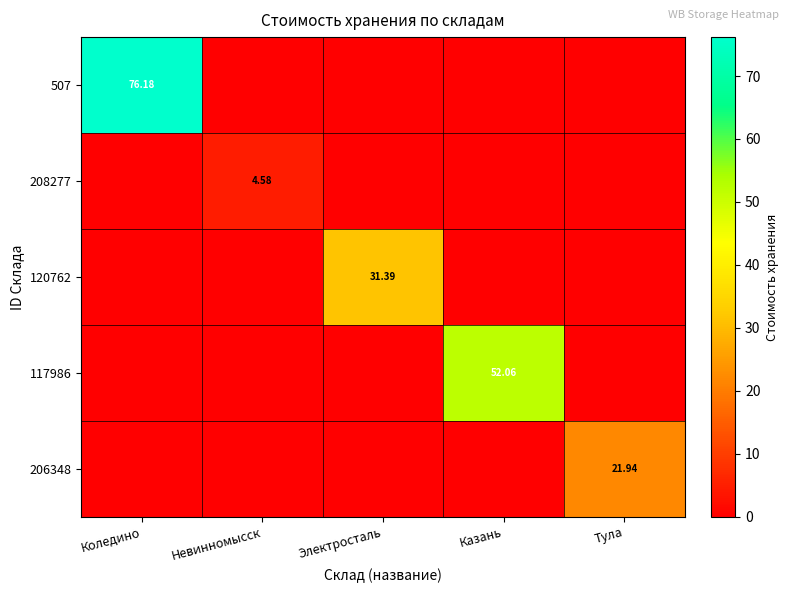

Rank the series by their maximum value, from lowest to highest.

208277, 206348, 120762, 117986, 507